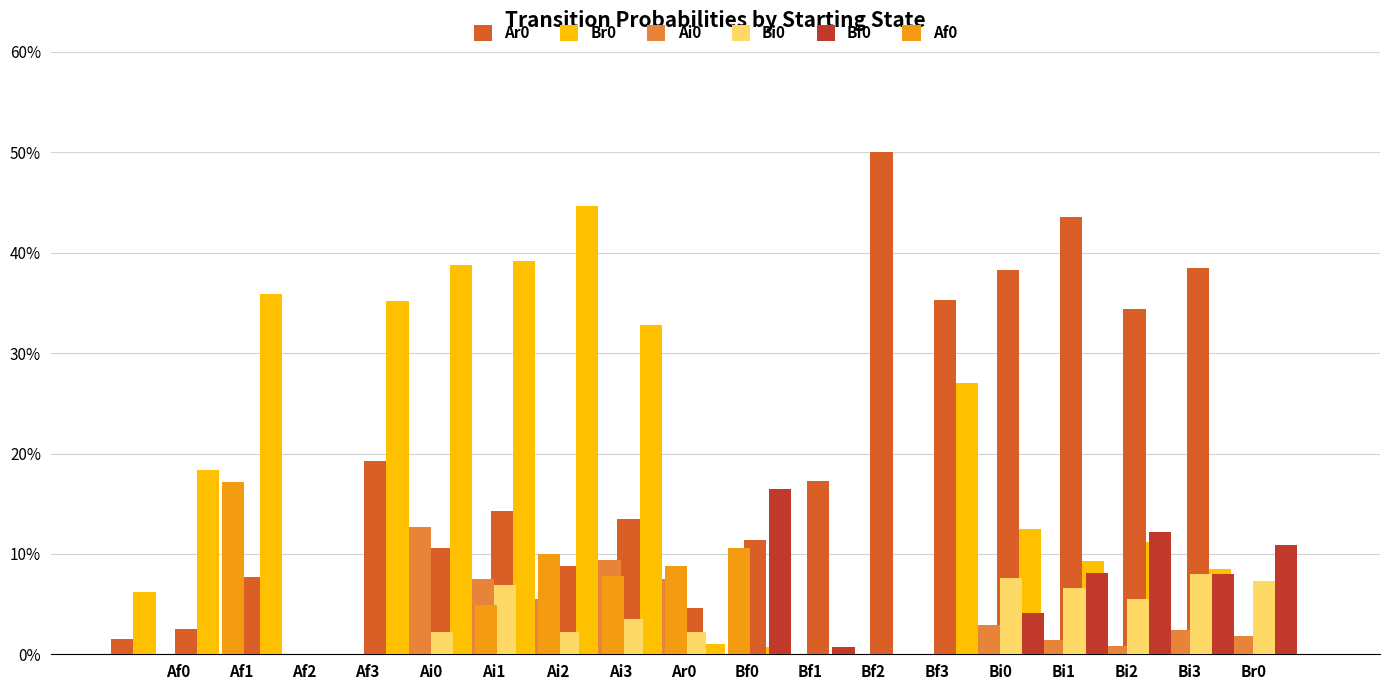

Which series has the largest total across all categories?

Ar0